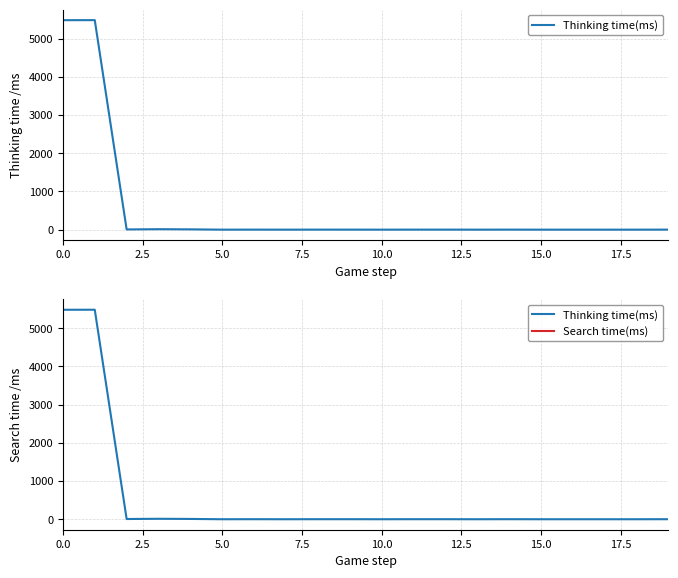

What are all the series names shown in the legend?

Thinking time(ms), Search time(ms)